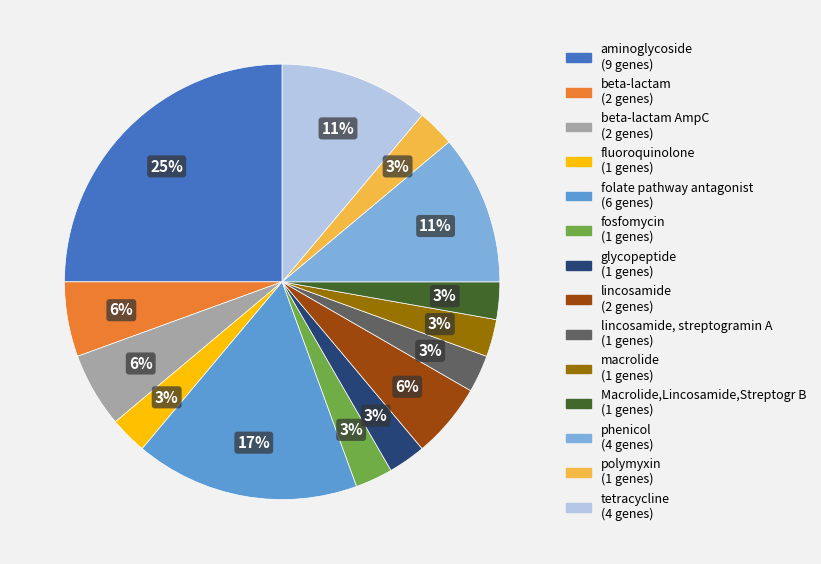

Does any single category account for the majority?

No